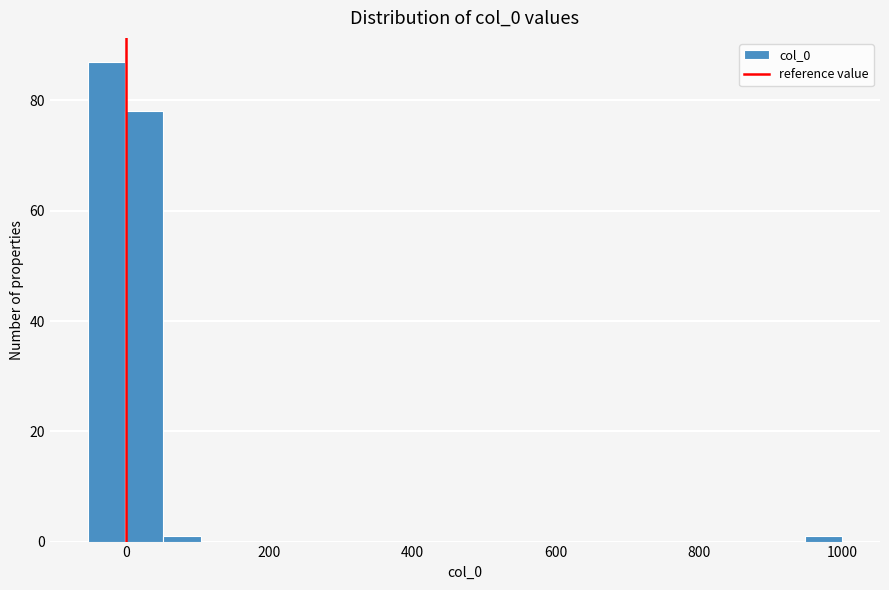

Around what value on the x-axis is the tallest bar? Give the approximate position of its centre, as read against the axis.

-20